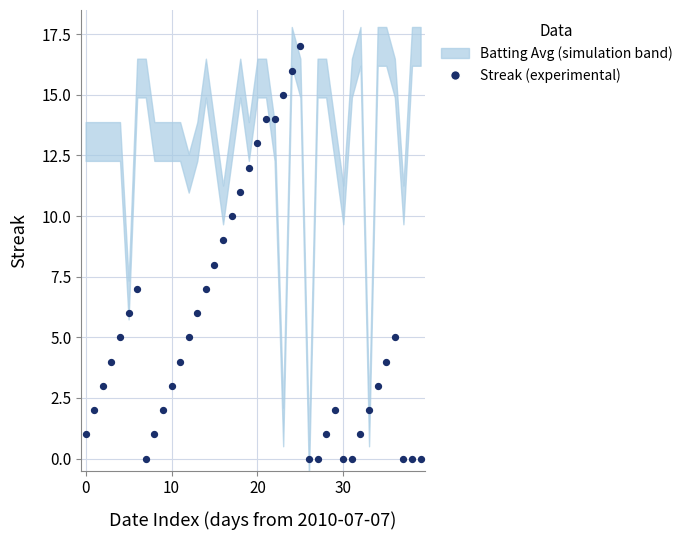

What is the range of Y values (max minus min)?

17